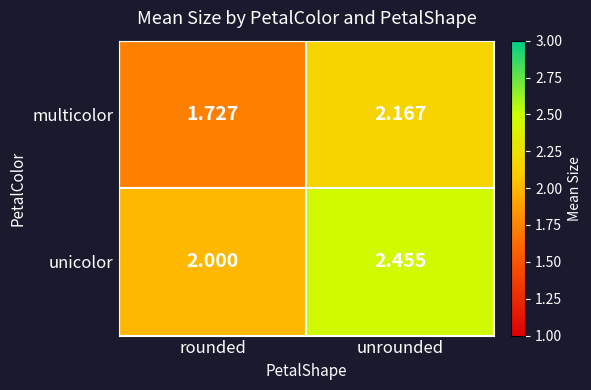

Where is unicolor nearest to the value 2?

rounded